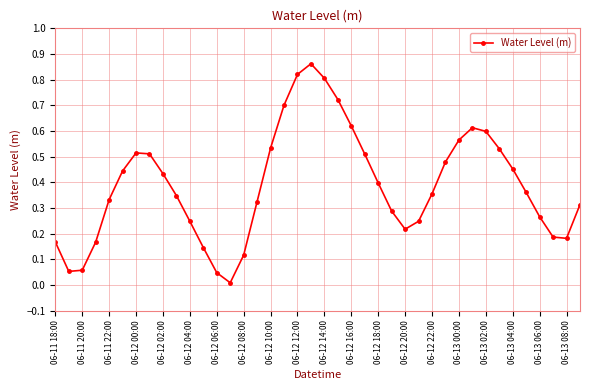

How many interior local peaks (higher than both neighbors) does the data have?

3